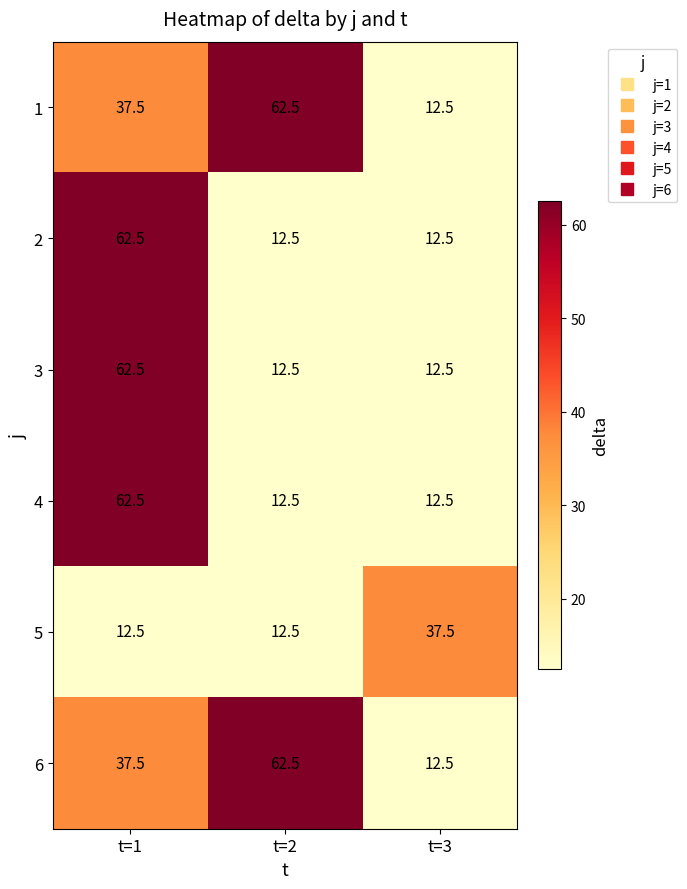

What is the lowest value of the 2 series?

12.5